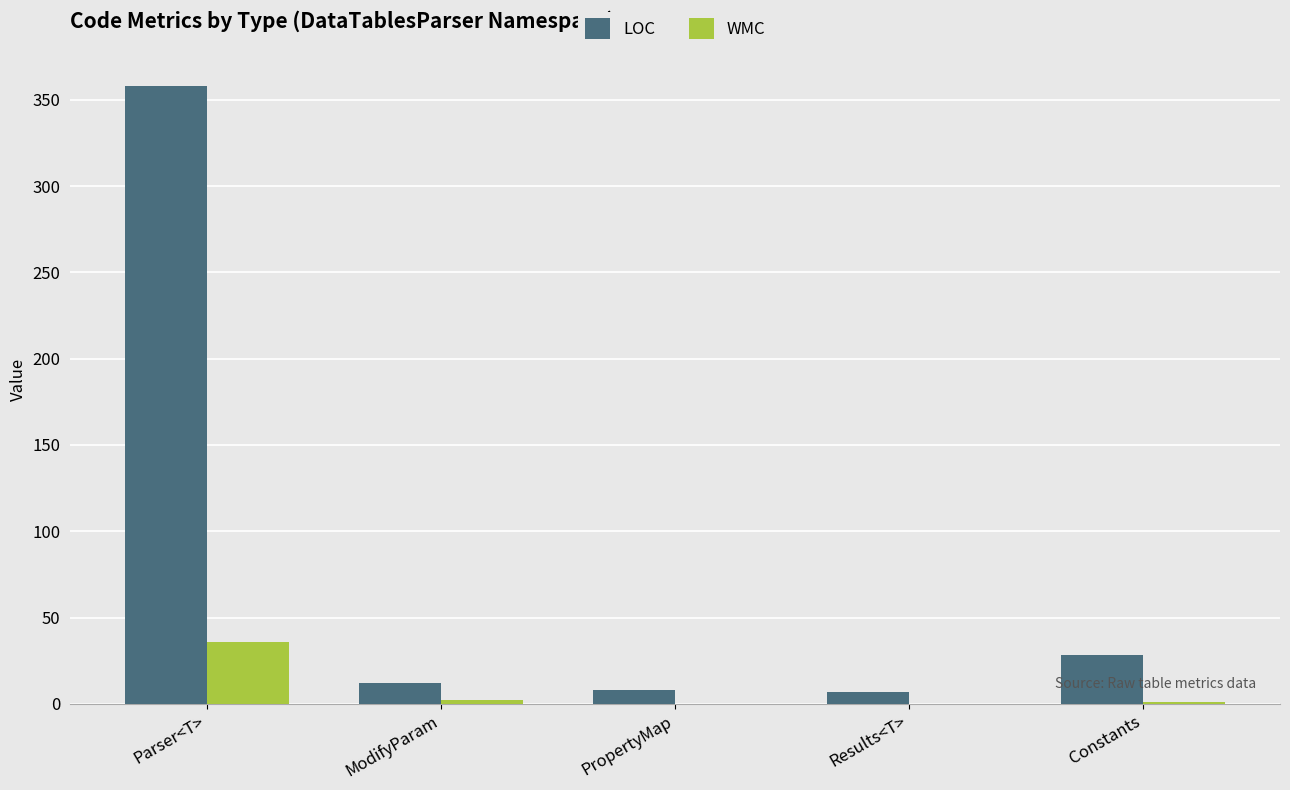

Is the value of WMC at Parser<T> greater than the value of LOC at PropertyMap?

Yes